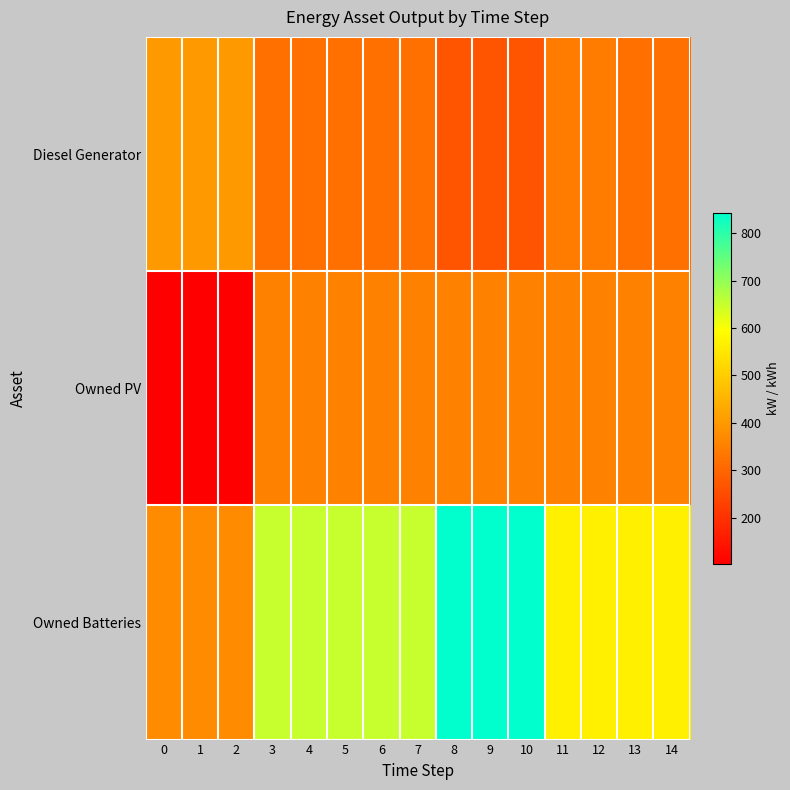

Reading left to right, extract all data points from this chart.

Diesel Generator: 0=400	1=400	2=400	3=320	4=320	5=320	6=320	7=320	8=267	9=267	10=267	11=344	12=344	13=320	14=320
Owned PV: 0=103	1=103	2=103	3=352	4=352	5=352	6=352	7=352	8=352	9=352	10=352	11=352	12=352	13=352	14=352
Owned Batteries: 0=374	1=374	2=374	3=651	4=651	5=651	6=651	7=651	8=843	9=843	10=843	11=566	12=566	13=566	14=566